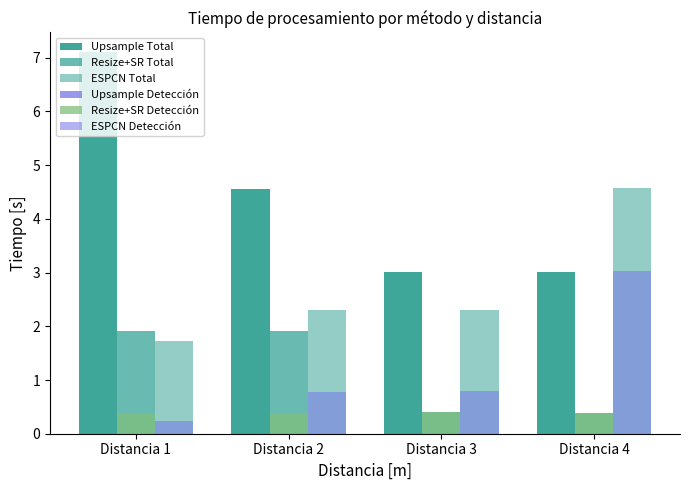

Which series has the largest range (max minus min)?

Upsample Total